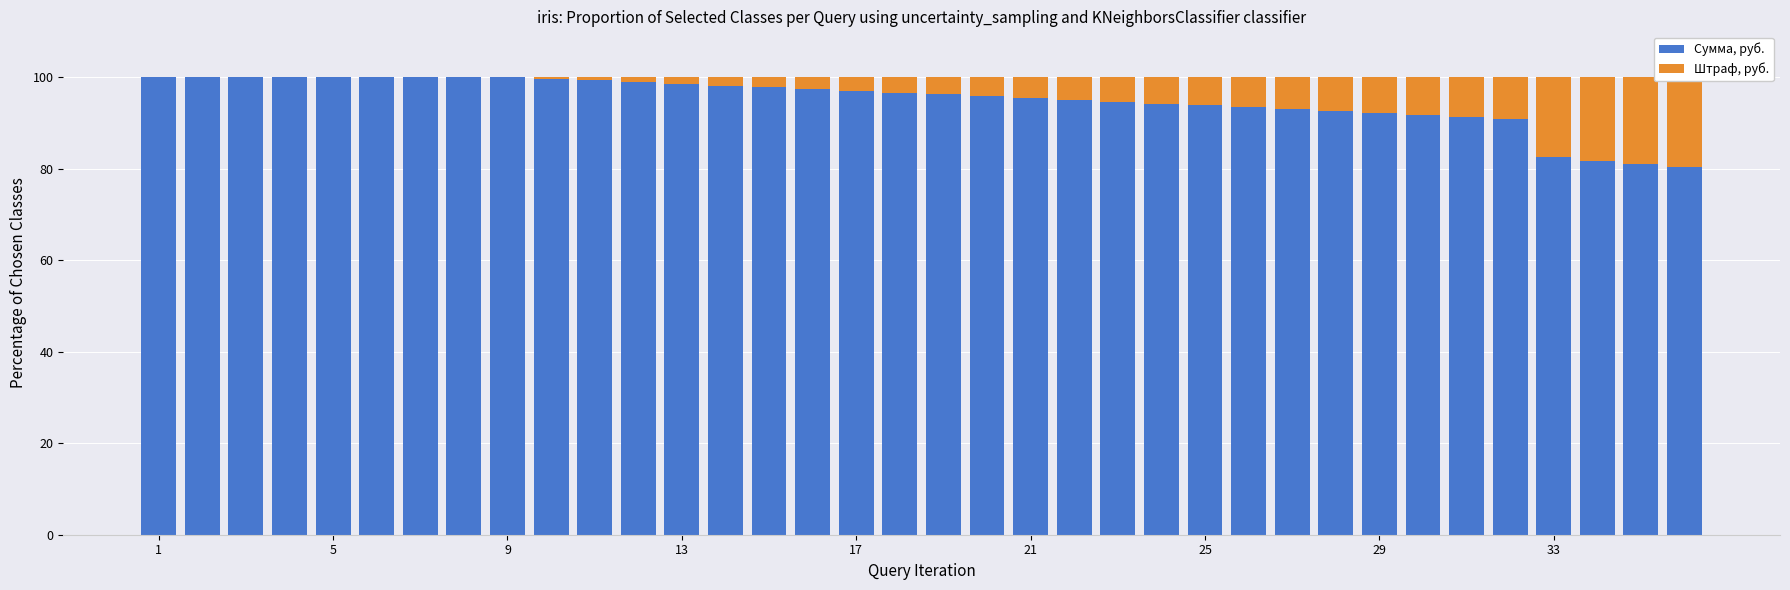

At which category does the chart reach its minimum across all series?

1